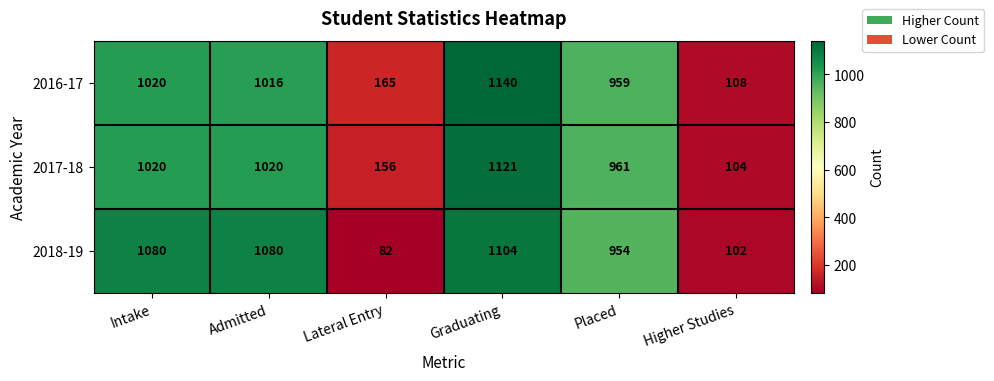

Rank the series by their maximum value, from lowest to highest.

2018-19, 2017-18, 2016-17